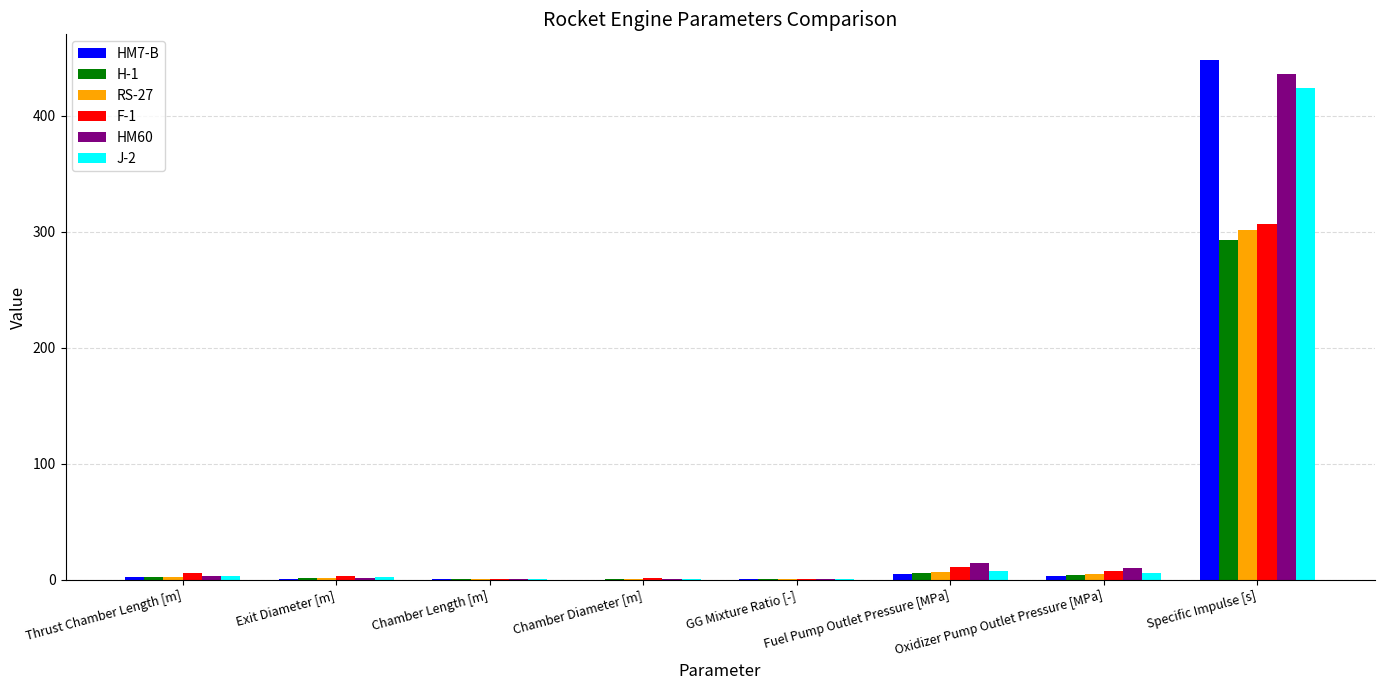

What is the highest value of the J-2 series?

423.9